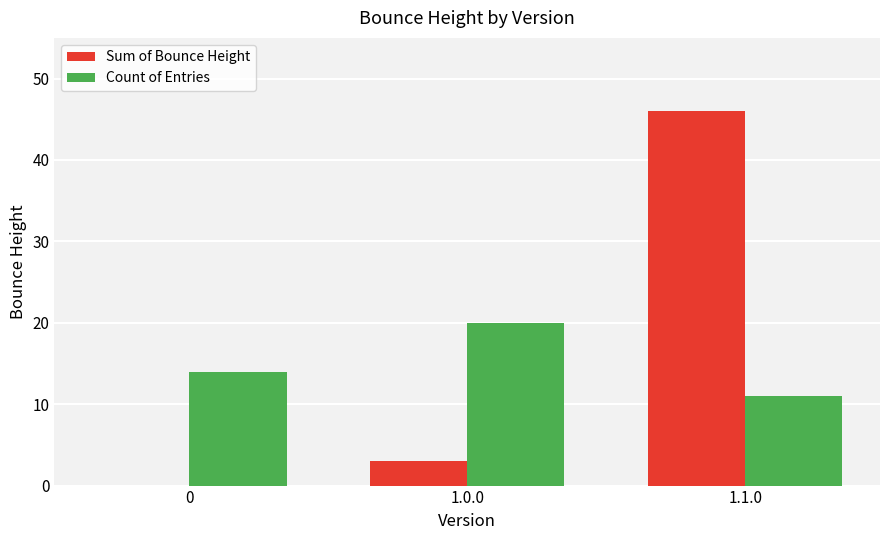

Which series has the widest spread of values?

Sum of Bounce Height